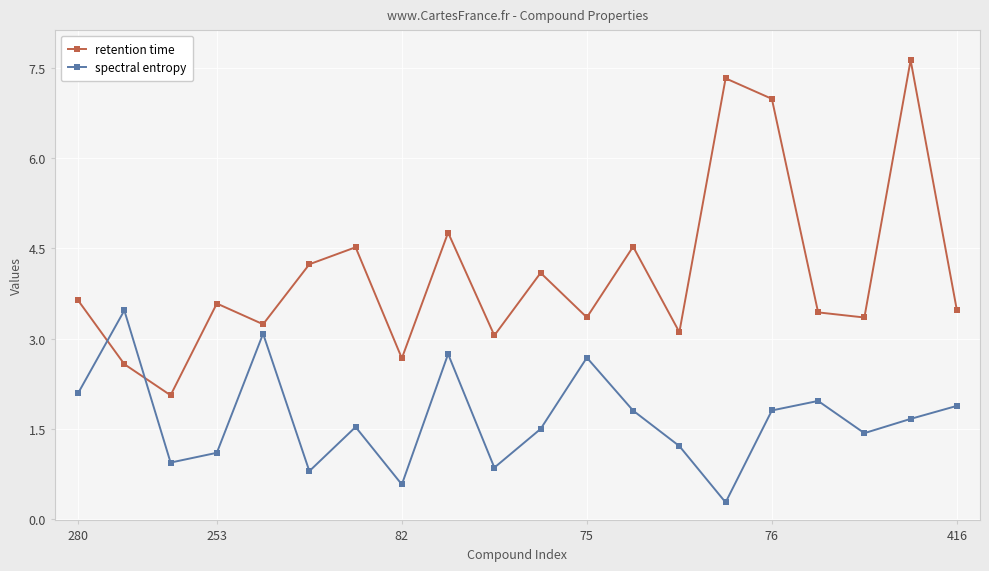

True or false: retention time has more than 1 interior local peaks.

True